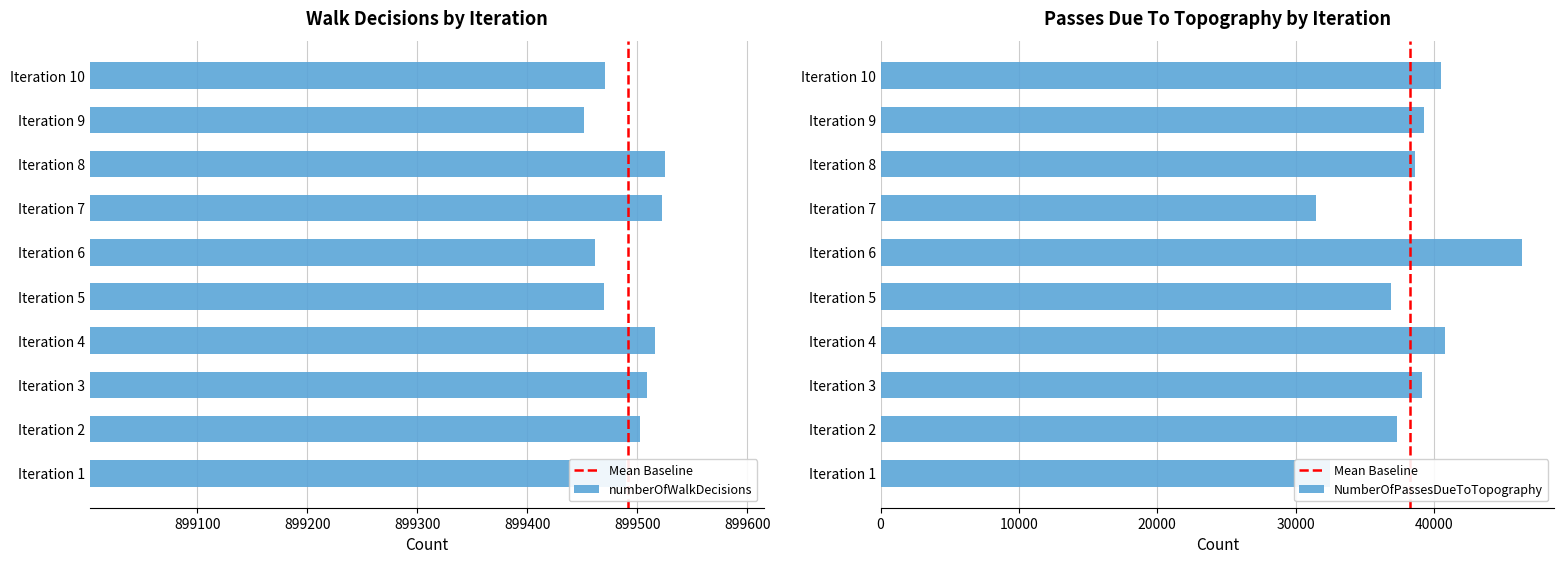

What is the sum of the NumberOfPassesDueToTopography values at 9 and 10?

79838